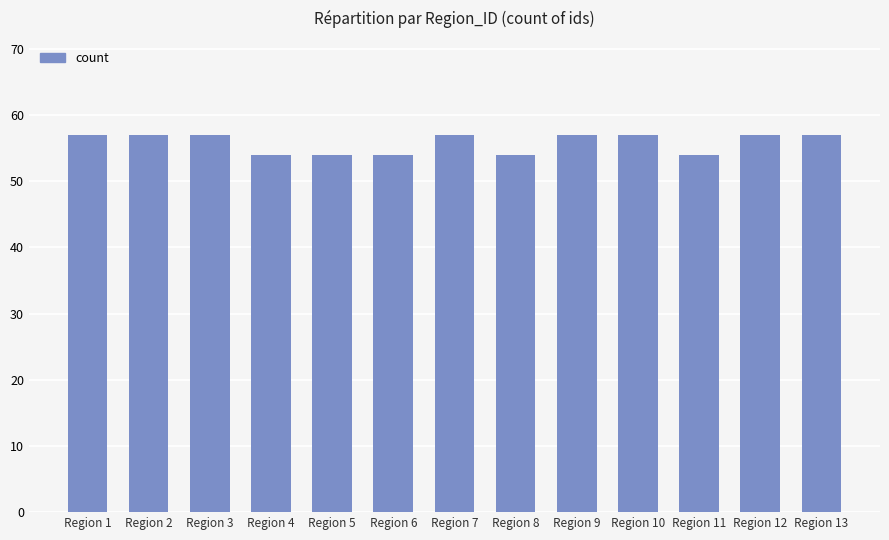

Is it true that the value at Region 3 is 34?

False